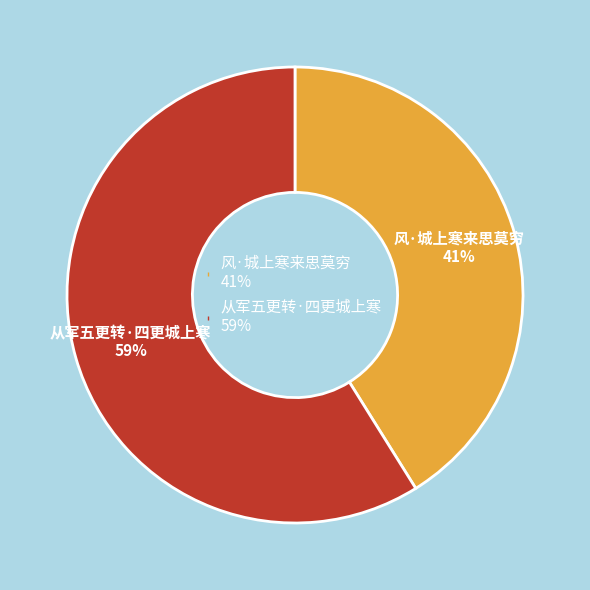

How many segments does this pie chart have?

2